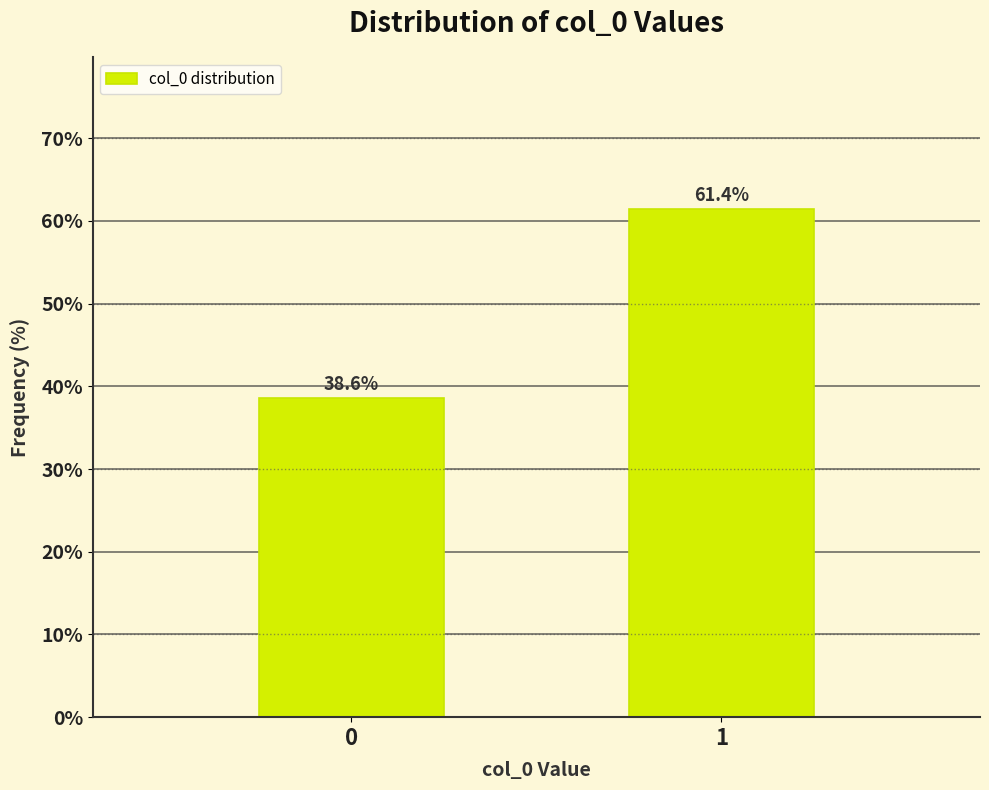

Reading right to left, list all the values displayed in this chart.

1=61.4	0=38.6